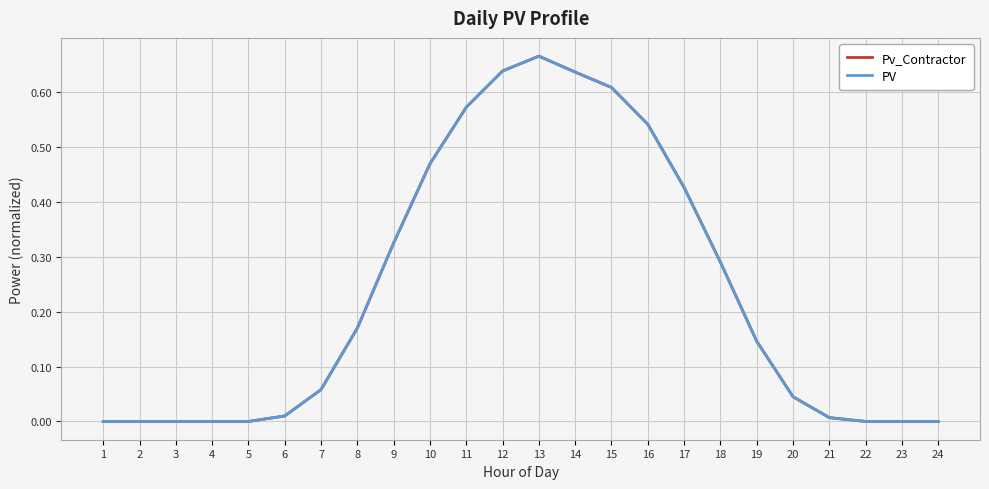

Is this an area chart (filled region under the line)?

No